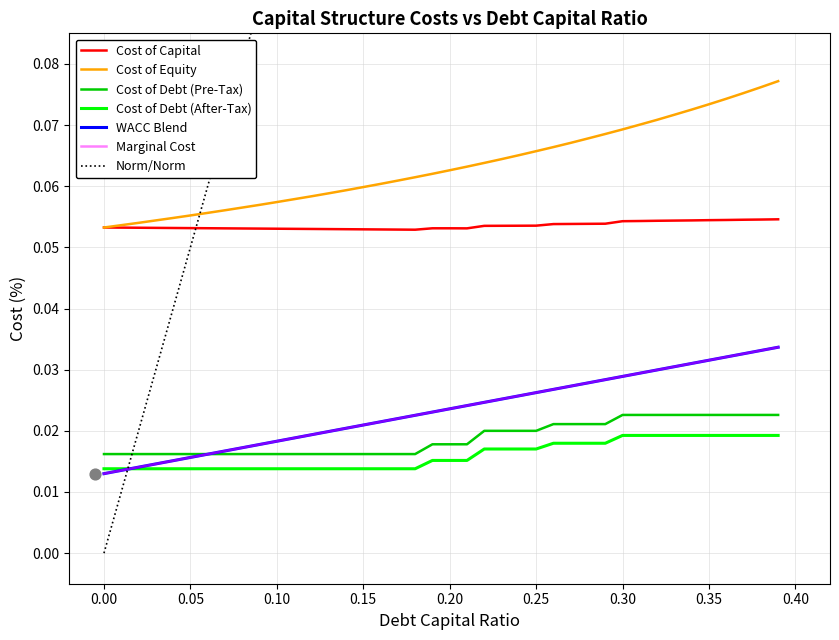

Is the value of cost_capital at 34 greater than the value of debt_capital at 36?

No